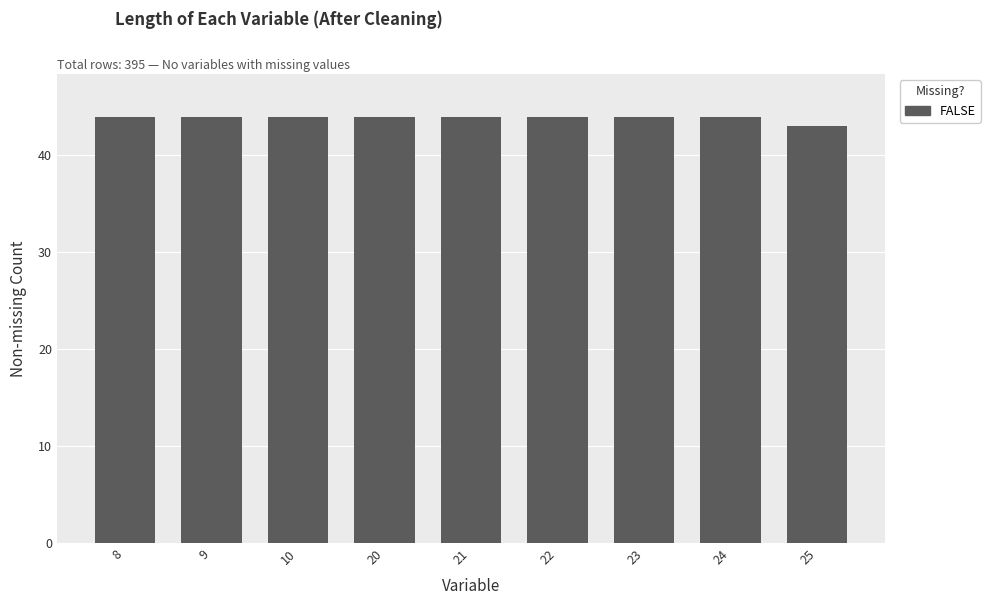

What is the ratio of the value at 20 to the value at 10?

1.0